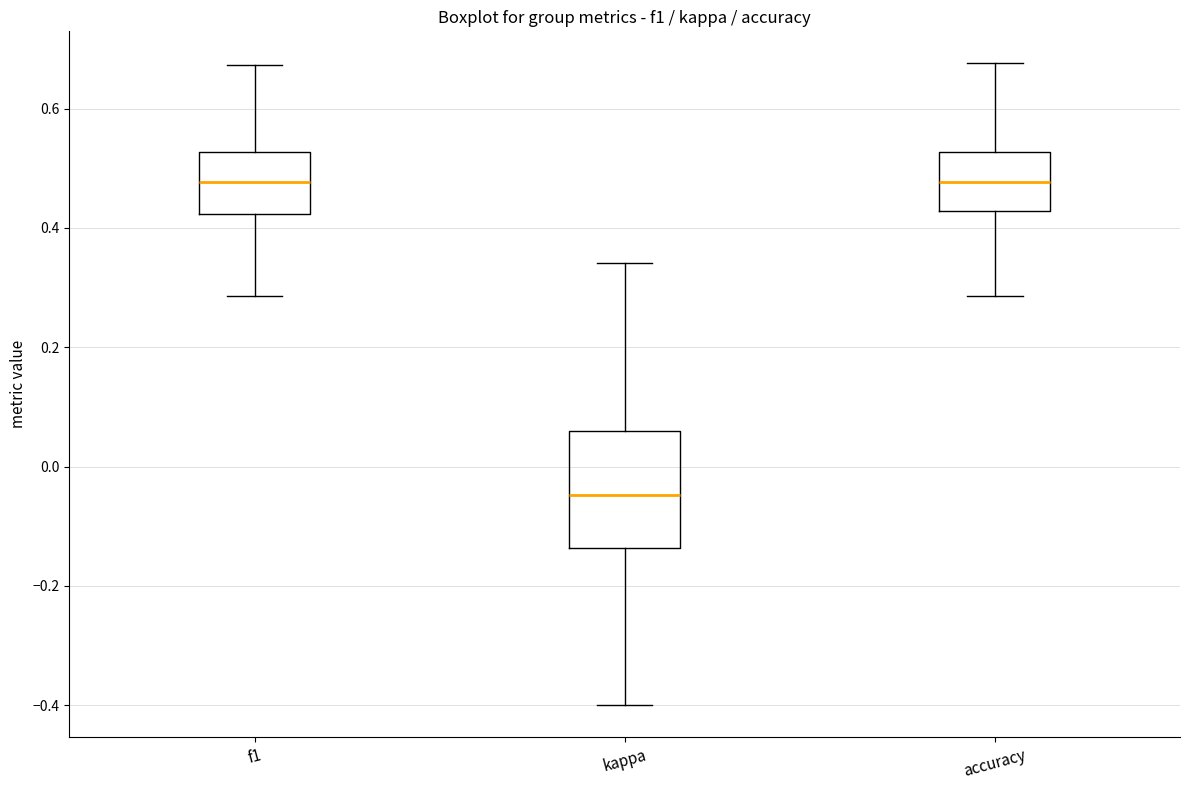

Reading left to right, read every box against the y-axis: the position of its median line, the range the box covers, and the ends of its whiskers. The values are not printed on the chart, so give them approximately, as read against the axis.

f1: median 0.48, box 0.42 to 0.52, whiskers 0.28 to 0.68
kappa: median -0.04, box -0.14 to 0.06, whiskers -0.40 to 0.34
accuracy: median 0.48, box 0.42 to 0.52, whiskers 0.28 to 0.68